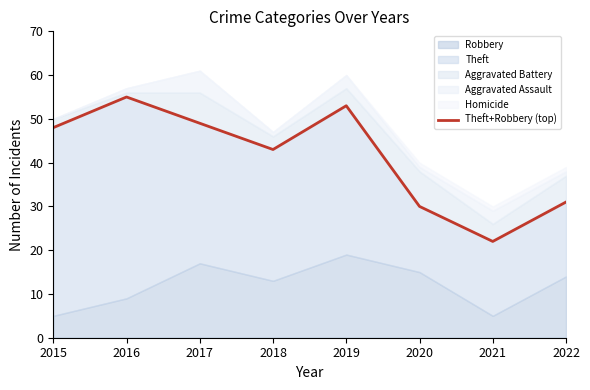

How many values are below 48?

4